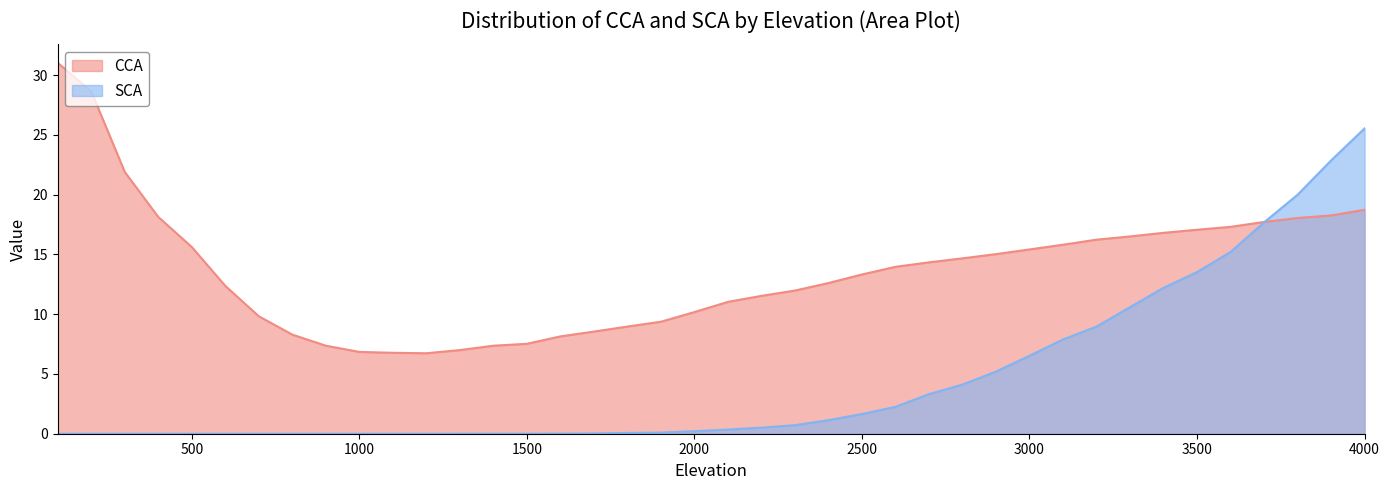

The value of SCA at 2500 is 0.6. True or false?

False